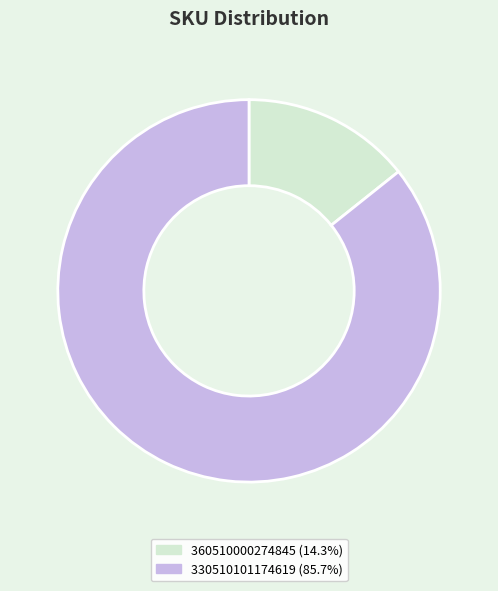

True or false: 330510101174619 accounts for 86% of the total.

True